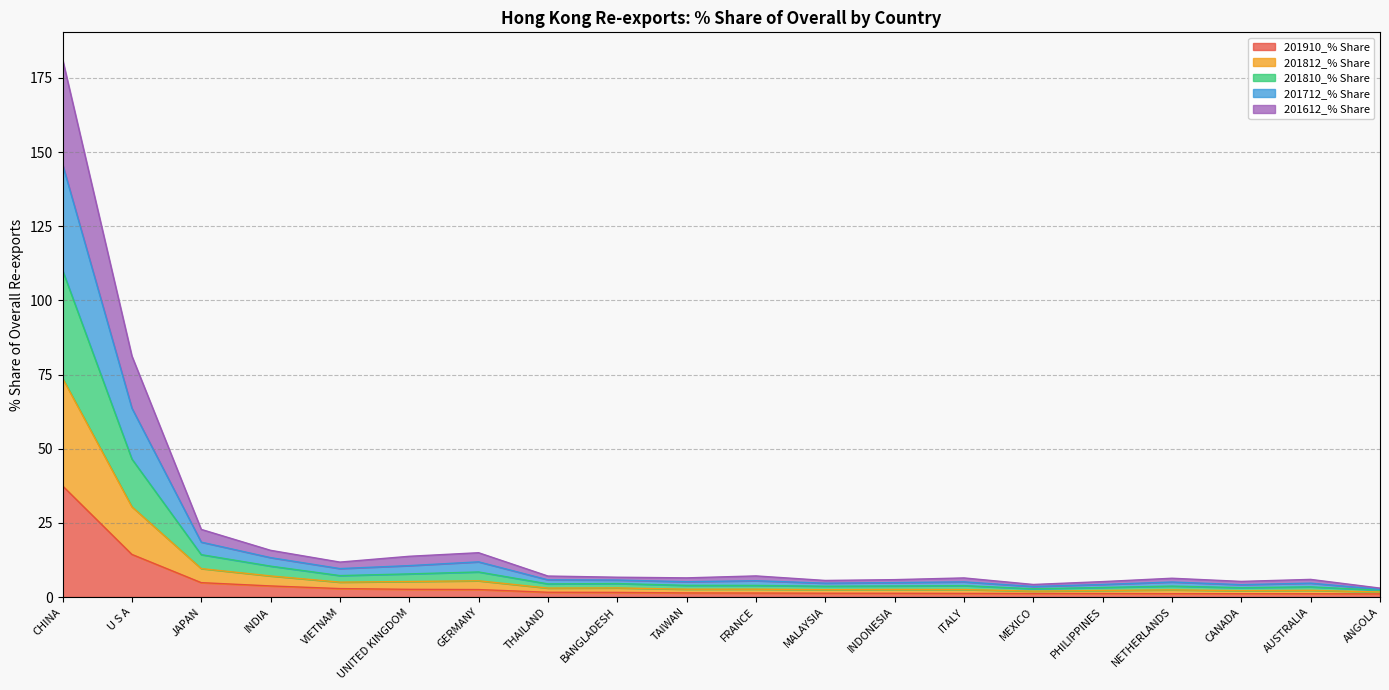

Rank the series by their maximum value, from highest to lowest.

201810_% Share, 201812_% Share, 201712_% Share, 201612_% Share, 201910_% Share